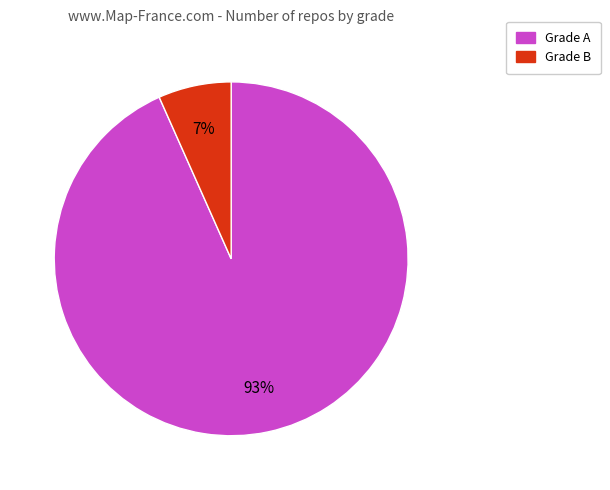

Is there a majority slice in this chart?

Yes